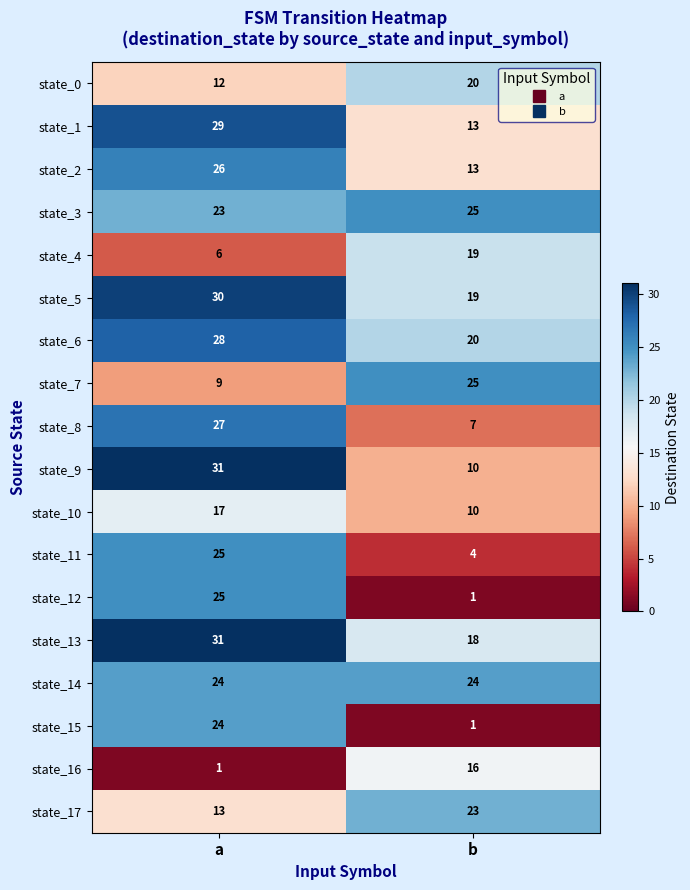

What is the difference between the state_12 values at a and b?

24